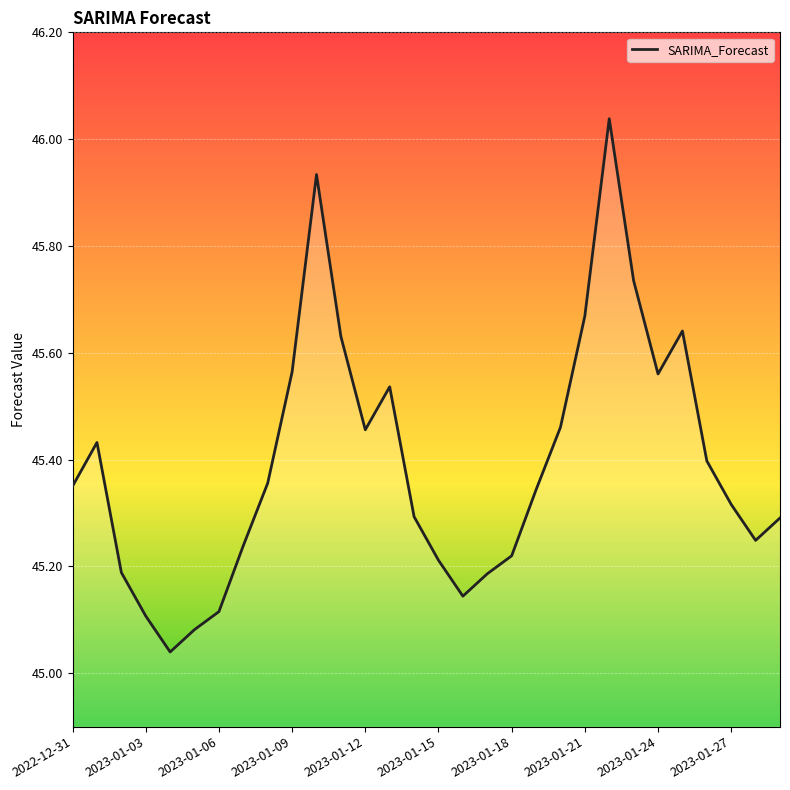

Approximately how many times larger is the value at 16 compared to 2022-12-31?

1.0